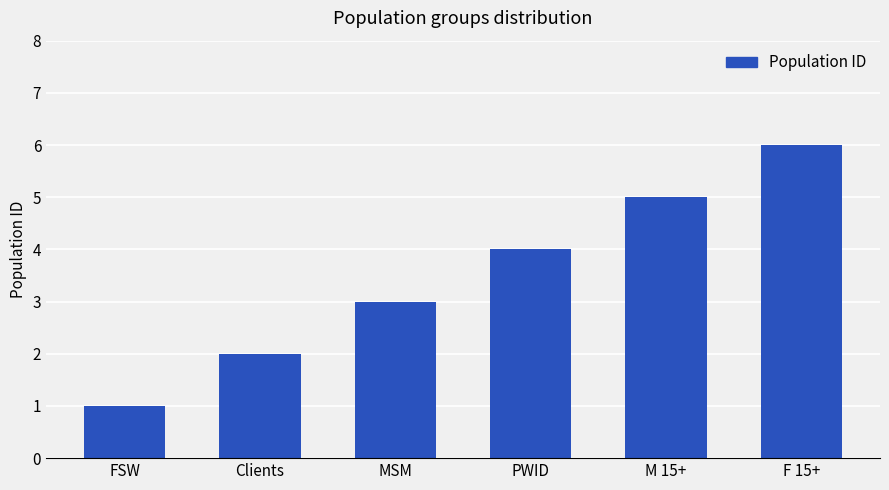

What is the greatest value displayed?

6